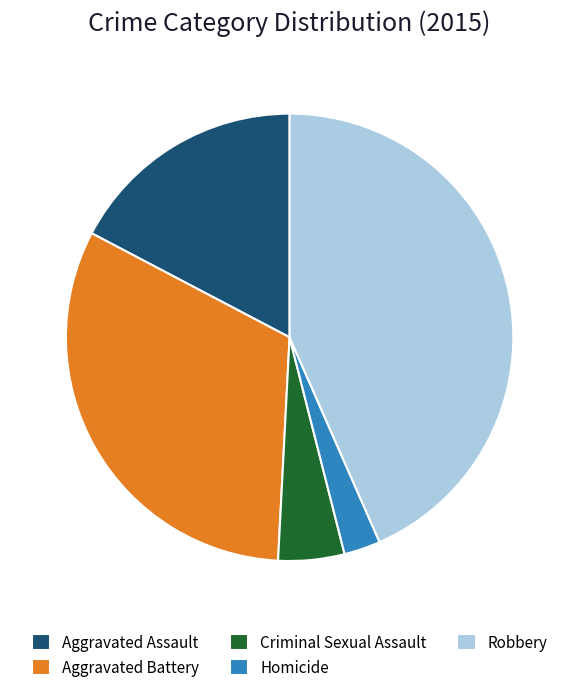

Is there any slice that represents more than half of the pie?

No